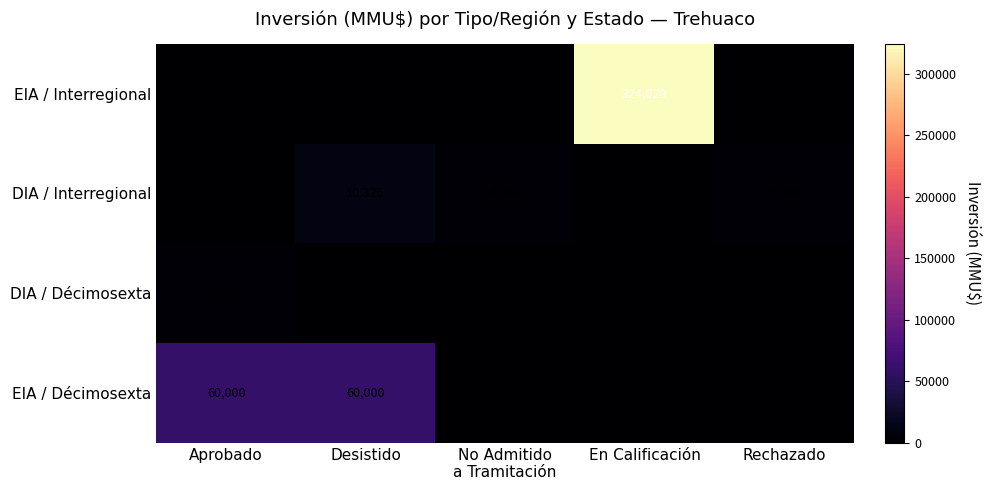

Which label corresponds to the largest value in the chart?

En Calificación